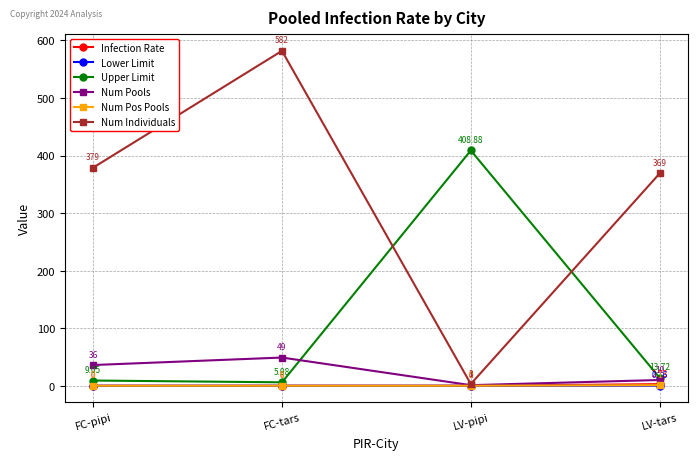

In Upper Limit, how many points are higher than both neighbors (excluding endpoints)?

1